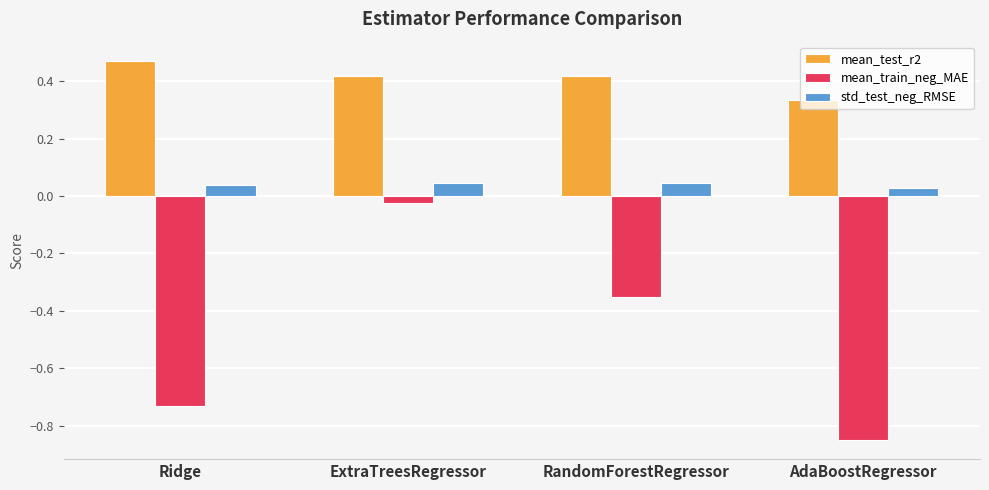

Which series has the largest total across all categories?

mean_test_r2